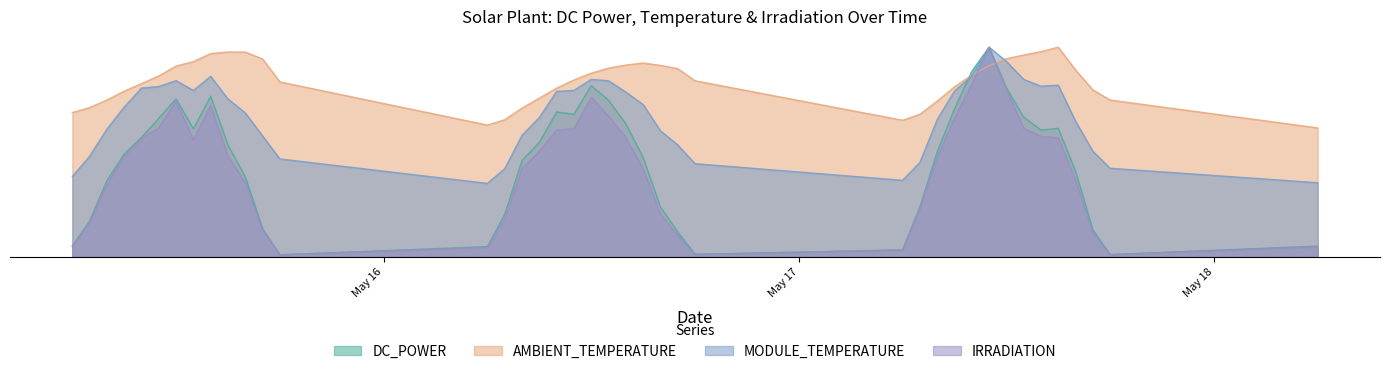

Count the number of data series in this chart.

4